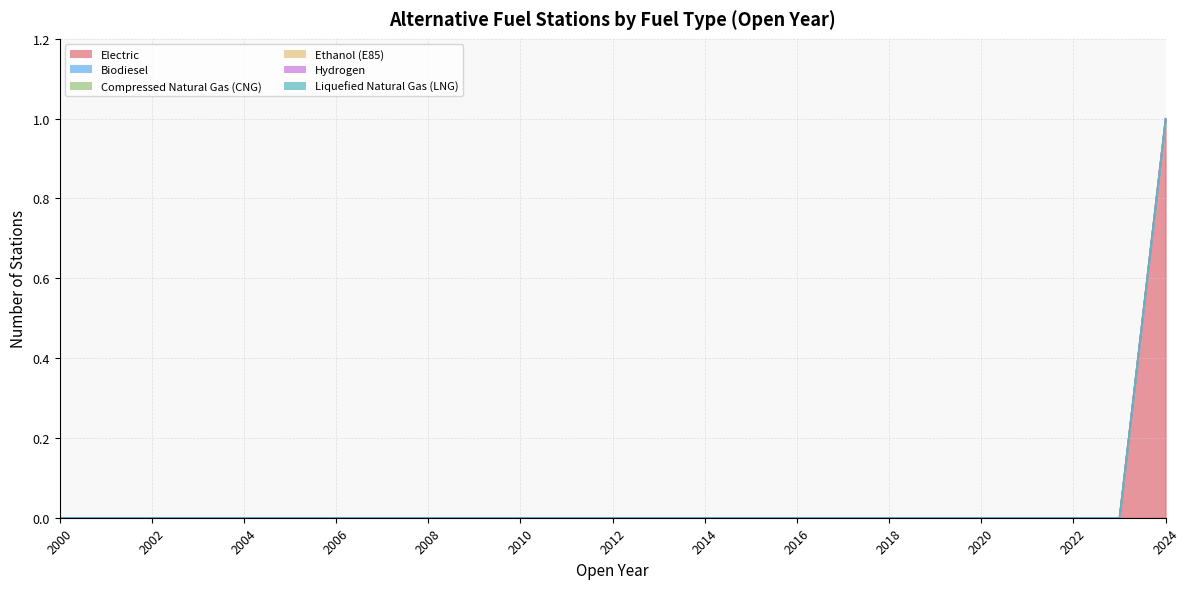

Does the chart have visible grid lines?

Yes